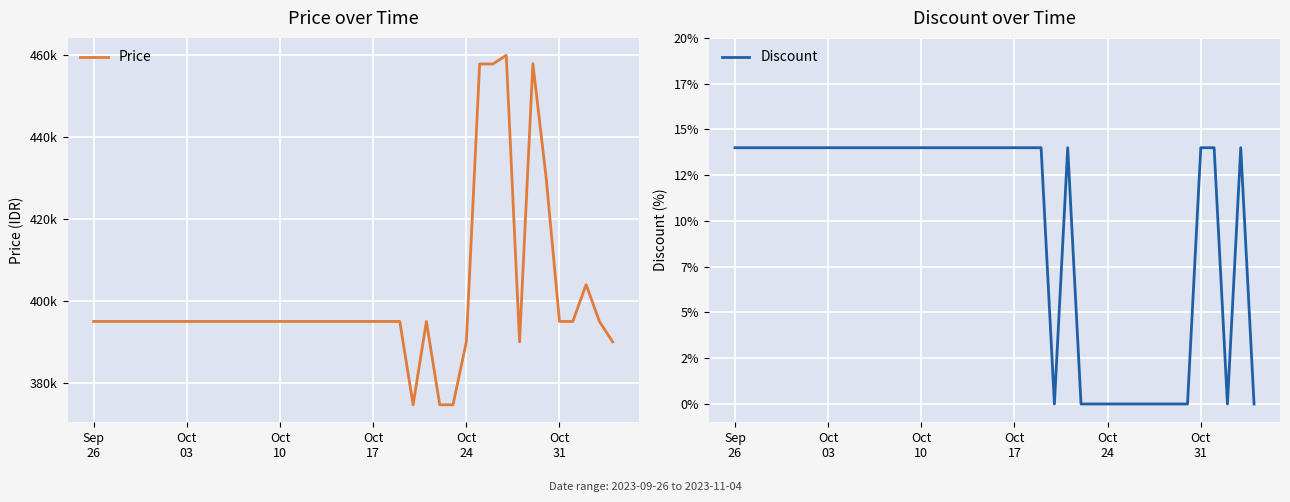

Which series has the largest range (max minus min)?

Price